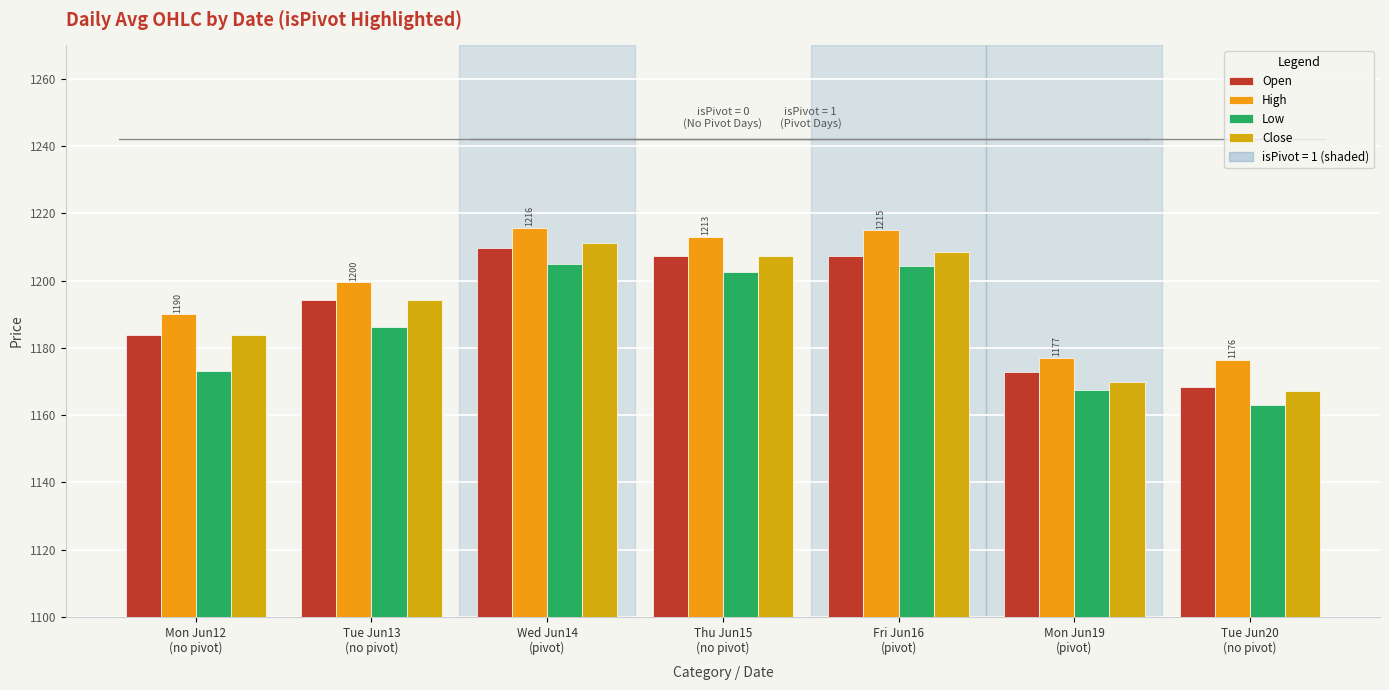

What is the difference between the maximum and minimum values in the Low series?

42.0